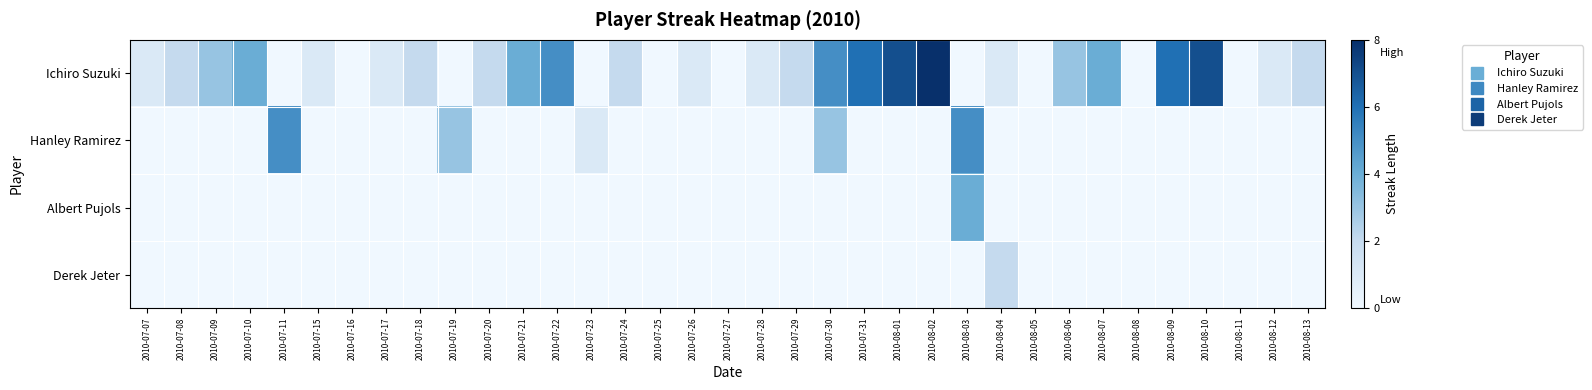

Reading left to right, transcribe all the data shown in this chart.

Ichiro Suzuki: 2010-07-07=1	2010-07-08=2	2010-07-09=3	2010-07-10=4	2010-07-11=0	2010-07-15=1	2010-07-16=0	2010-07-17=1	2010-07-18=2	2010-07-19=0	2010-07-20=2	2010-07-21=4	2010-07-22=5	2010-07-23=0	2010-07-24=2	2010-07-25=0	2010-07-26=1	2010-07-27=0	2010-07-28=1	2010-07-29=2	2010-07-30=5	2010-07-31=6	2010-08-01=7	2010-08-02=8	2010-08-03=0	2010-08-04=1	2010-08-05=0	2010-08-06=3	2010-08-07=4	2010-08-08=0	2010-08-09=6	2010-08-10=7	2010-08-11=0	2010-08-12=1	2010-08-13=2
Hanley Ramirez: 2010-07-07=0	2010-07-08=0	2010-07-09=0	2010-07-10=0	2010-07-11=5	2010-07-15=0	2010-07-16=0	2010-07-17=0	2010-07-18=0	2010-07-19=3	2010-07-20=0	2010-07-21=0	2010-07-22=0	2010-07-23=1	2010-07-24=0	2010-07-25=0	2010-07-26=0	2010-07-27=0	2010-07-28=0	2010-07-29=0	2010-07-30=3	2010-07-31=0	2010-08-01=0	2010-08-02=0	2010-08-03=5	2010-08-04=0	2010-08-05=0	2010-08-06=0	2010-08-07=0	2010-08-08=0	2010-08-09=0	2010-08-10=0	2010-08-11=0	2010-08-12=0	2010-08-13=0
Albert Pujols: 2010-07-07=0	2010-07-08=0	2010-07-09=0	2010-07-10=0	2010-07-11=0	2010-07-15=0	2010-07-16=0	2010-07-17=0	2010-07-18=0	2010-07-19=0	2010-07-20=0	2010-07-21=0	2010-07-22=0	2010-07-23=0	2010-07-24=0	2010-07-25=0	2010-07-26=0	2010-07-27=0	2010-07-28=0	2010-07-29=0	2010-07-30=0	2010-07-31=0	2010-08-01=0	2010-08-02=0	2010-08-03=4	2010-08-04=0	2010-08-05=0	2010-08-06=0	2010-08-07=0	2010-08-08=0	2010-08-09=0	2010-08-10=0	2010-08-11=0	2010-08-12=0	2010-08-13=0
Derek Jeter: 2010-07-07=0	2010-07-08=0	2010-07-09=0	2010-07-10=0	2010-07-11=0	2010-07-15=0	2010-07-16=0	2010-07-17=0	2010-07-18=0	2010-07-19=0	2010-07-20=0	2010-07-21=0	2010-07-22=0	2010-07-23=0	2010-07-24=0	2010-07-25=0	2010-07-26=0	2010-07-27=0	2010-07-28=0	2010-07-29=0	2010-07-30=0	2010-07-31=0	2010-08-01=0	2010-08-02=0	2010-08-03=0	2010-08-04=2	2010-08-05=0	2010-08-06=0	2010-08-07=0	2010-08-08=0	2010-08-09=0	2010-08-10=0	2010-08-11=0	2010-08-12=0	2010-08-13=0